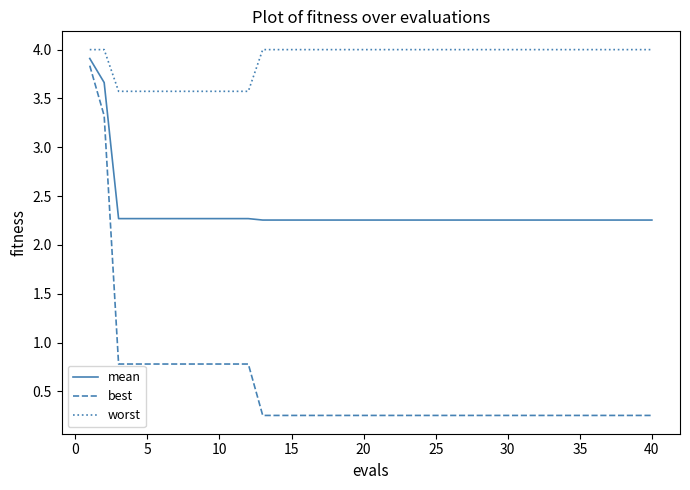

Which series has the largest total across all categories?

worst